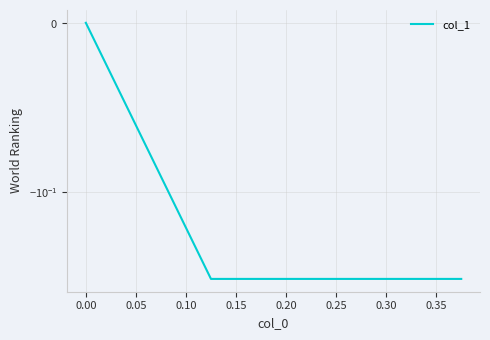

How many values are below 0?

2